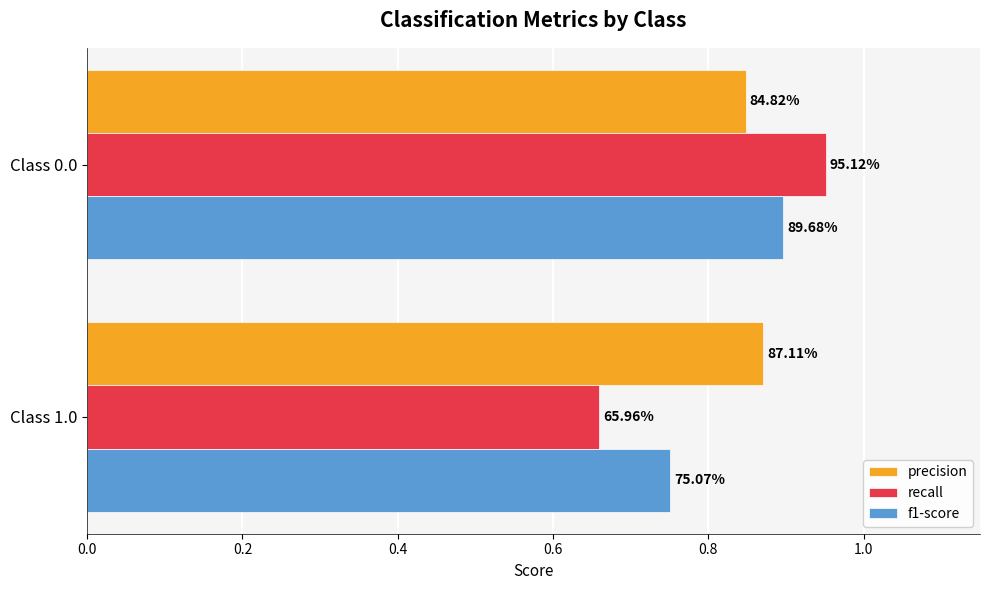

What are all the series names shown in the legend?

precision, recall, f1-score